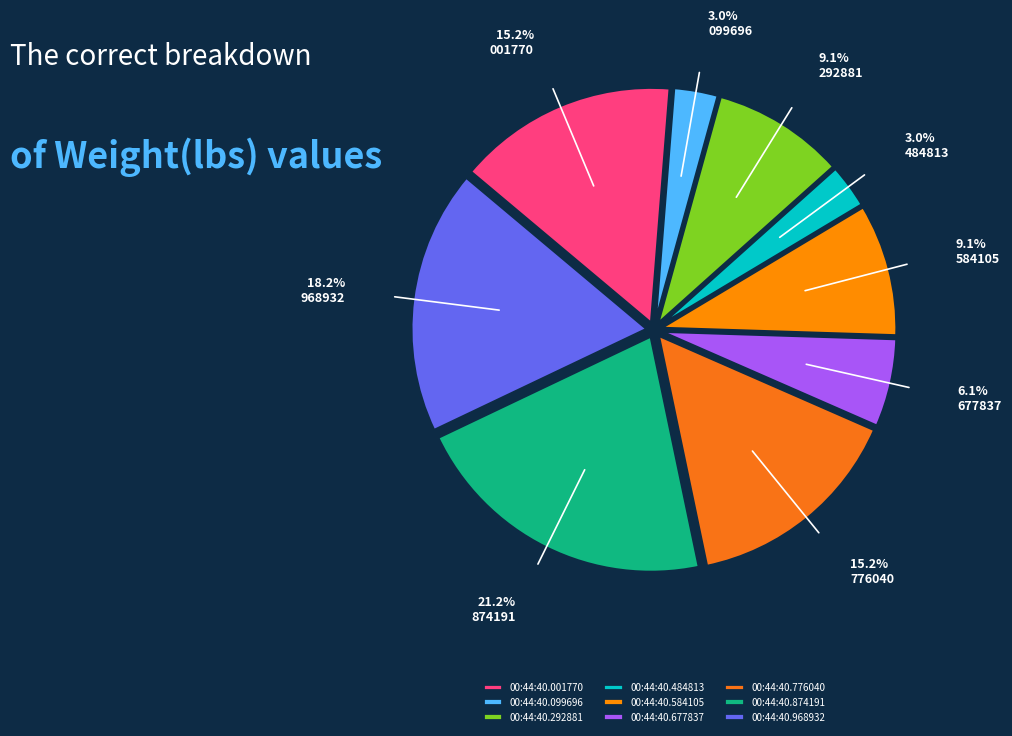

The 00:44:40.874191 slice represents 10% of the pie. True or false?

False